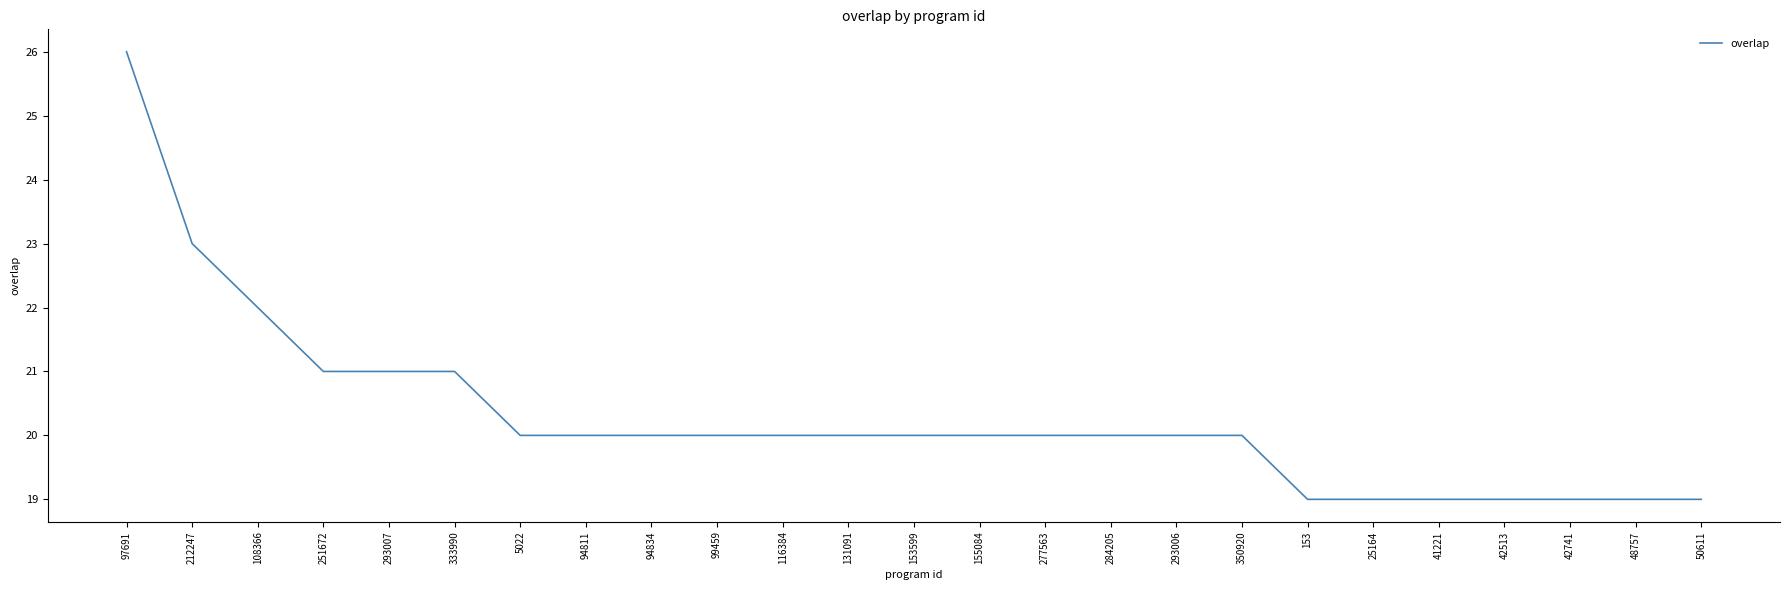

How many values are between 19 and 20?

19